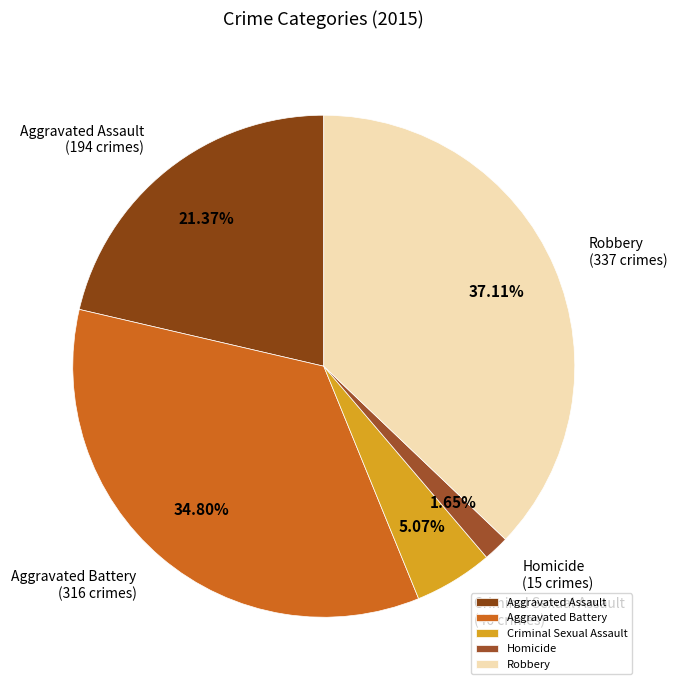

To the nearest percent, what portion does Criminal Sexual Assault represent?

5%